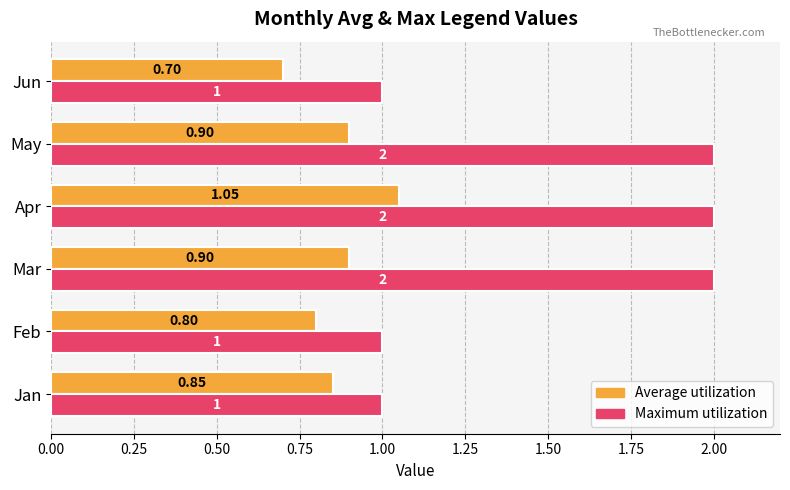

At which category is the sum across all series the highest?

Apr